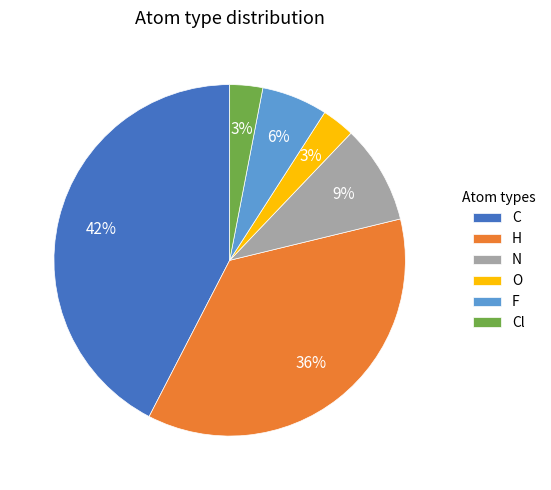

True or false: F accounts for 6% of the total.

True